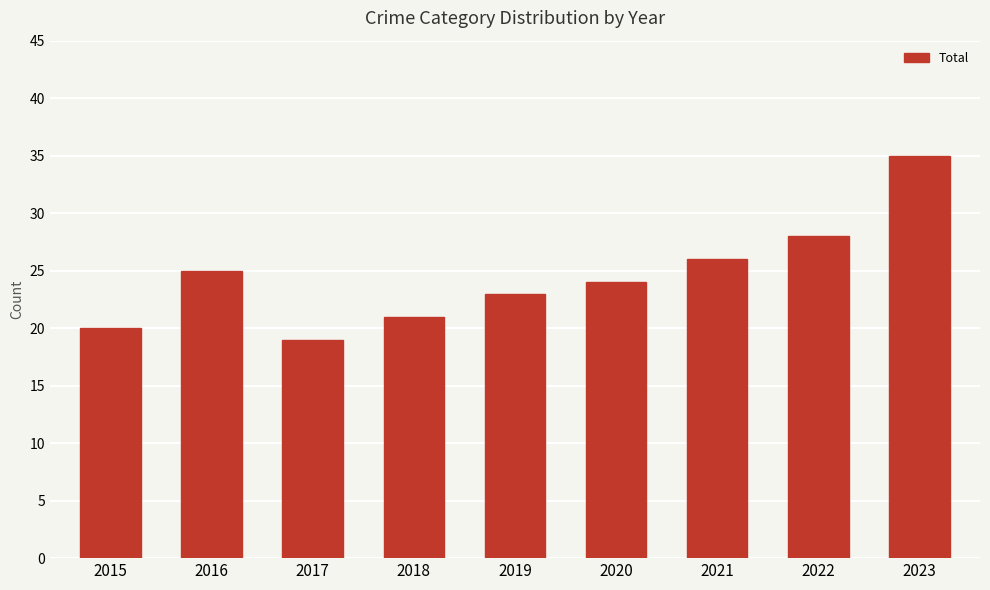

Count the number of categories in the chart.

9